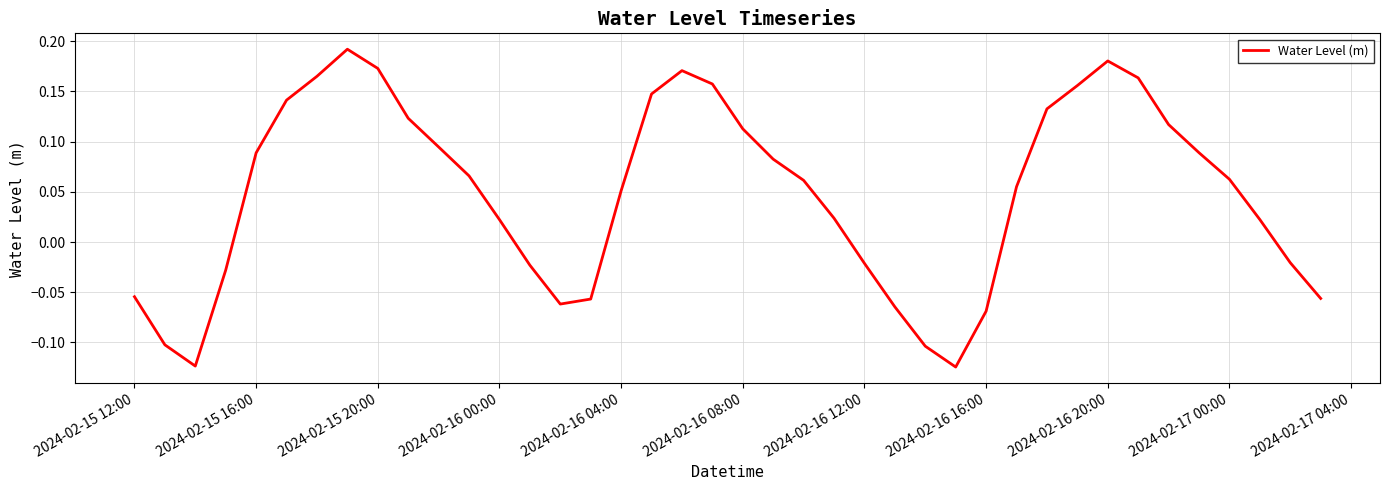

How many lines are shown in the chart?

1